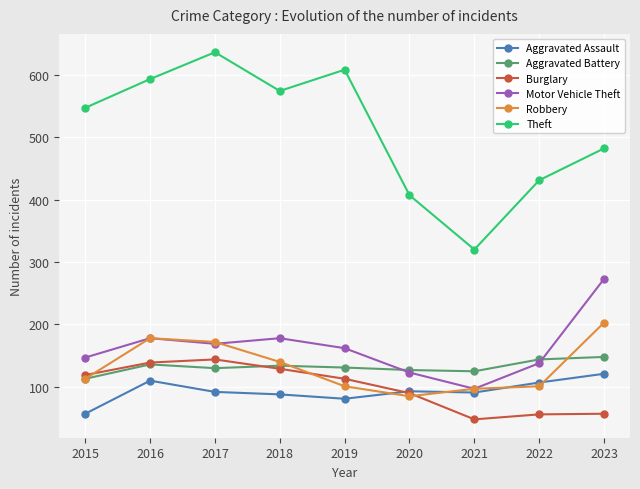

Between 2018 and 2020, which series saw the biggest shift?

Theft